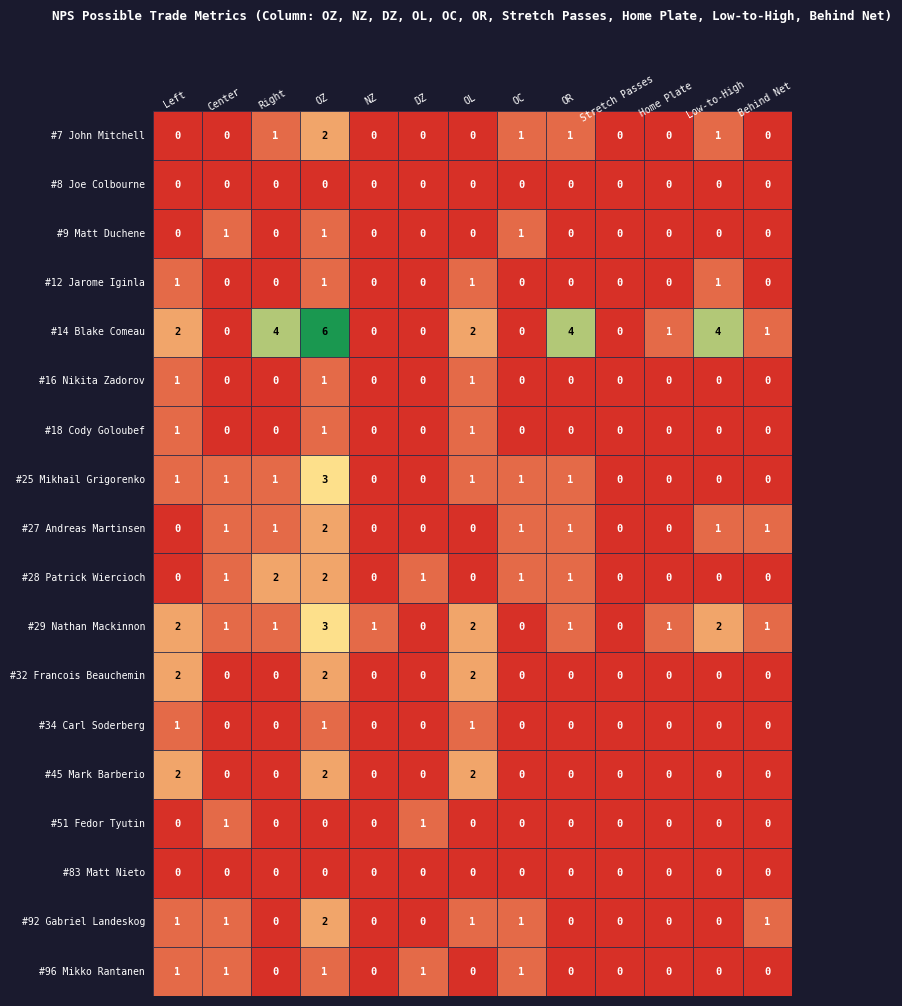

How many Andreas Martinsen values are between 0 and 1?

12